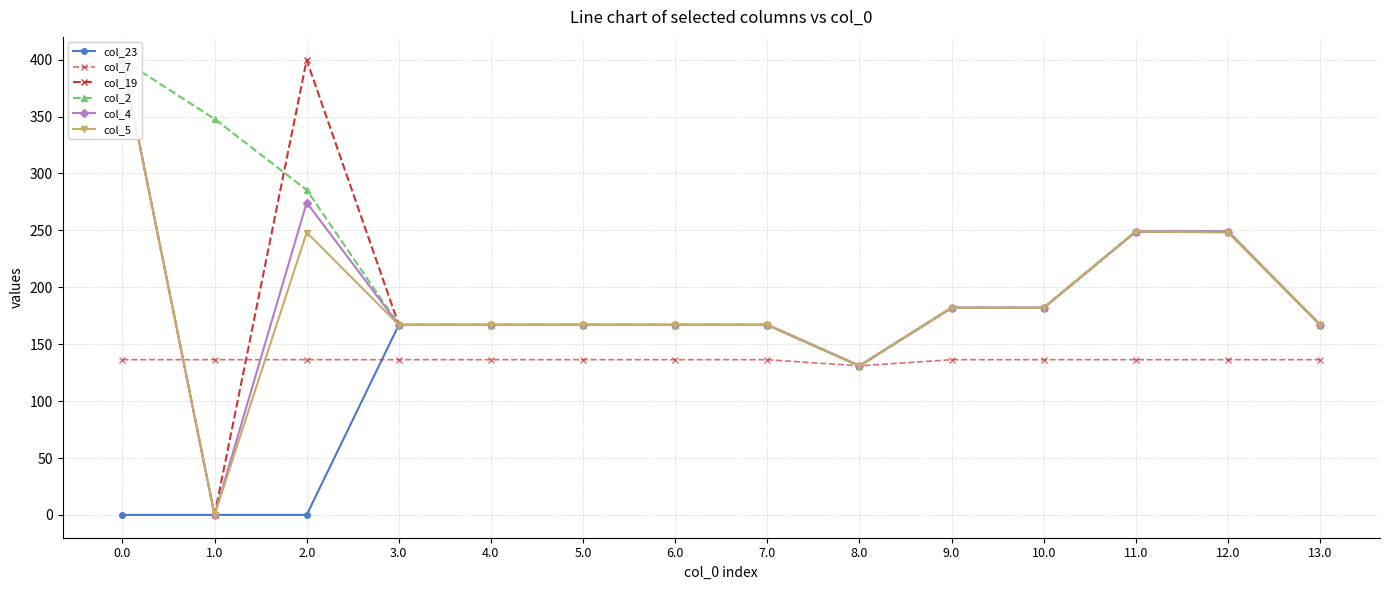

How many lines are shown in the chart?

6